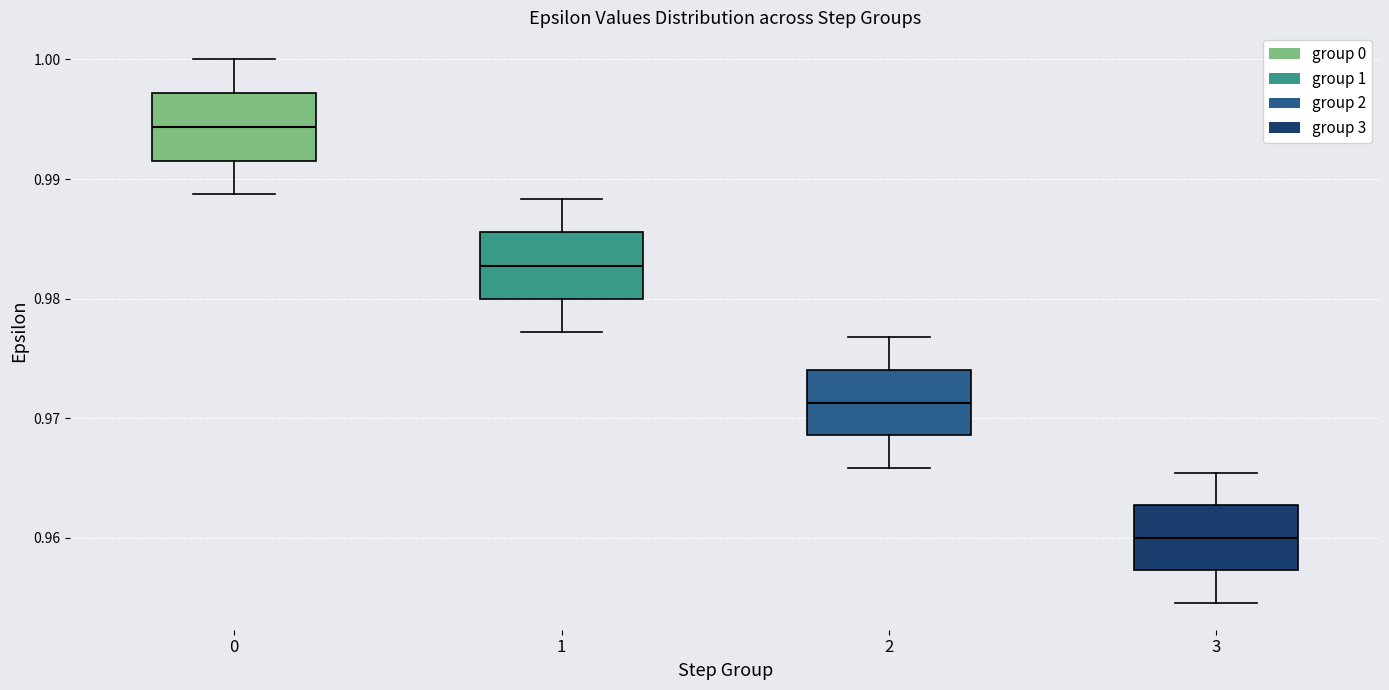

Which box has the lowest median line?

3